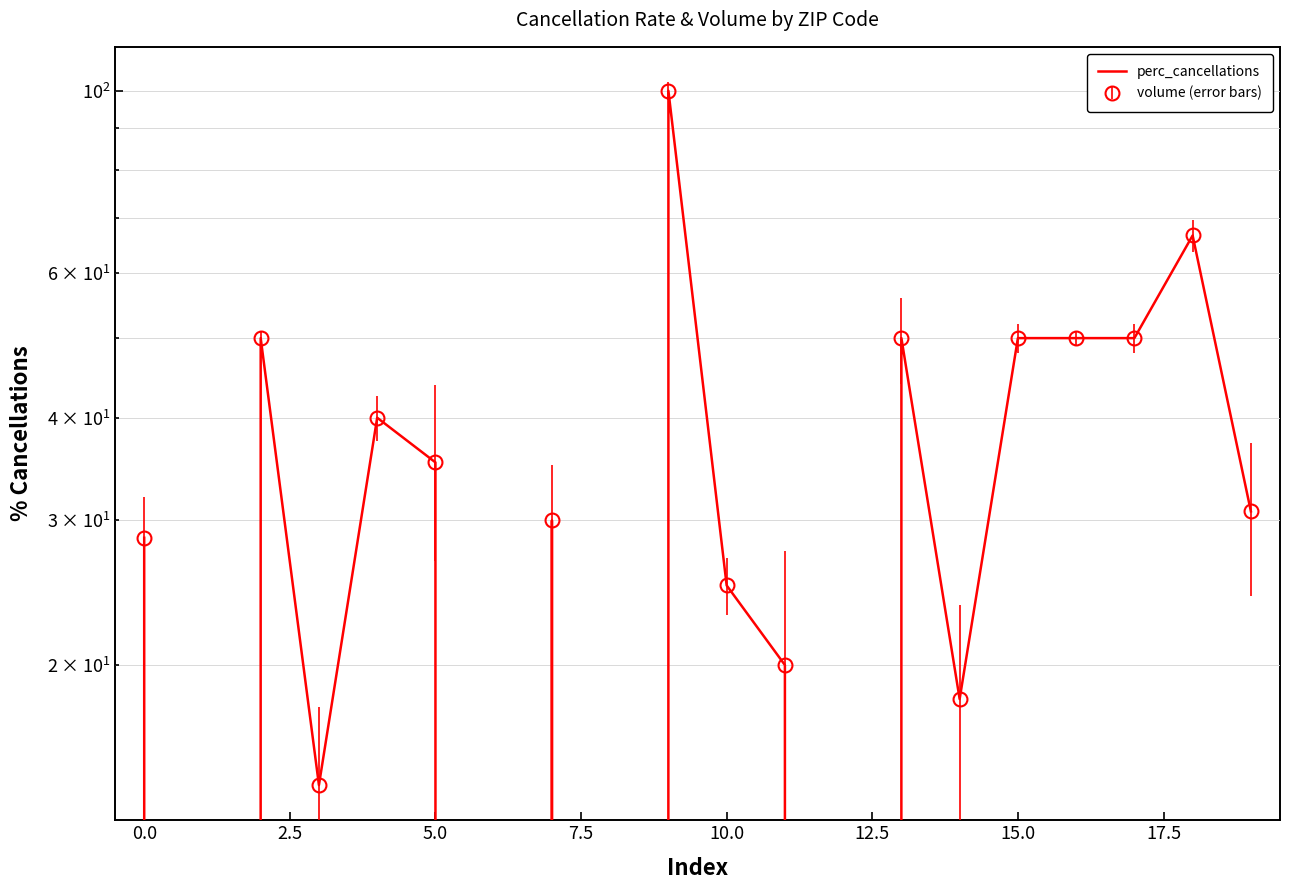

True or false: there are more than 0 points higher than both neighbors.

True